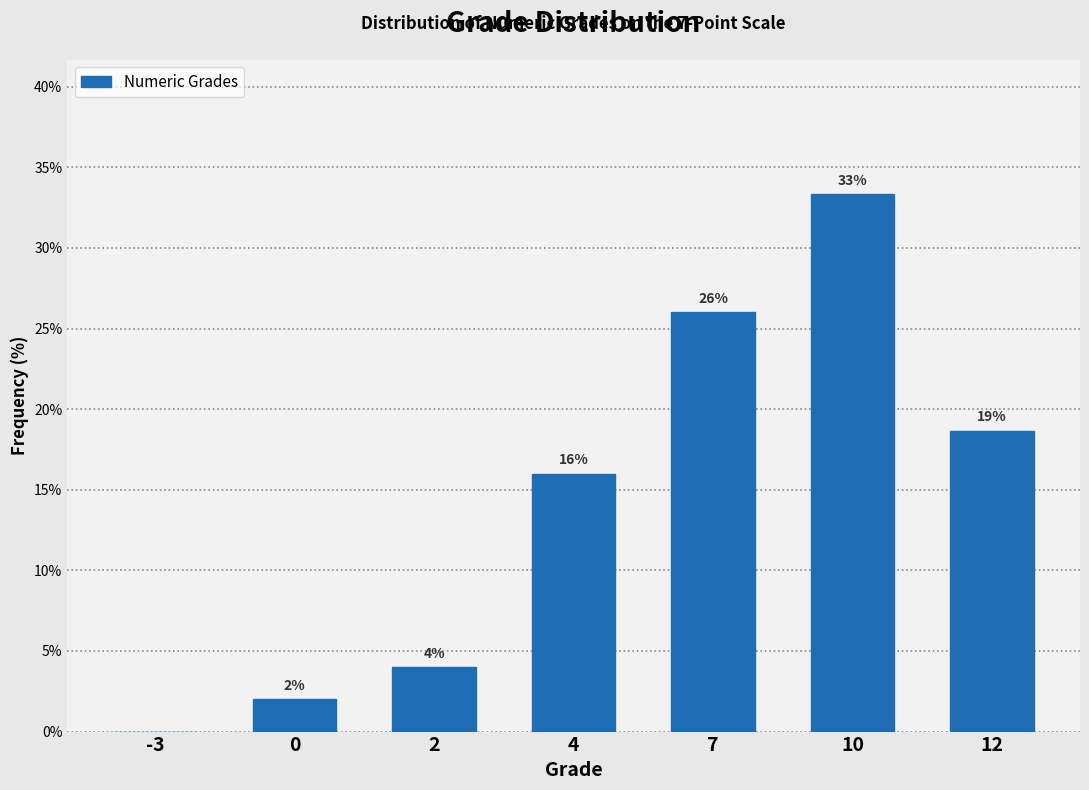

Is it true that the value at 4 is 5.4?

False